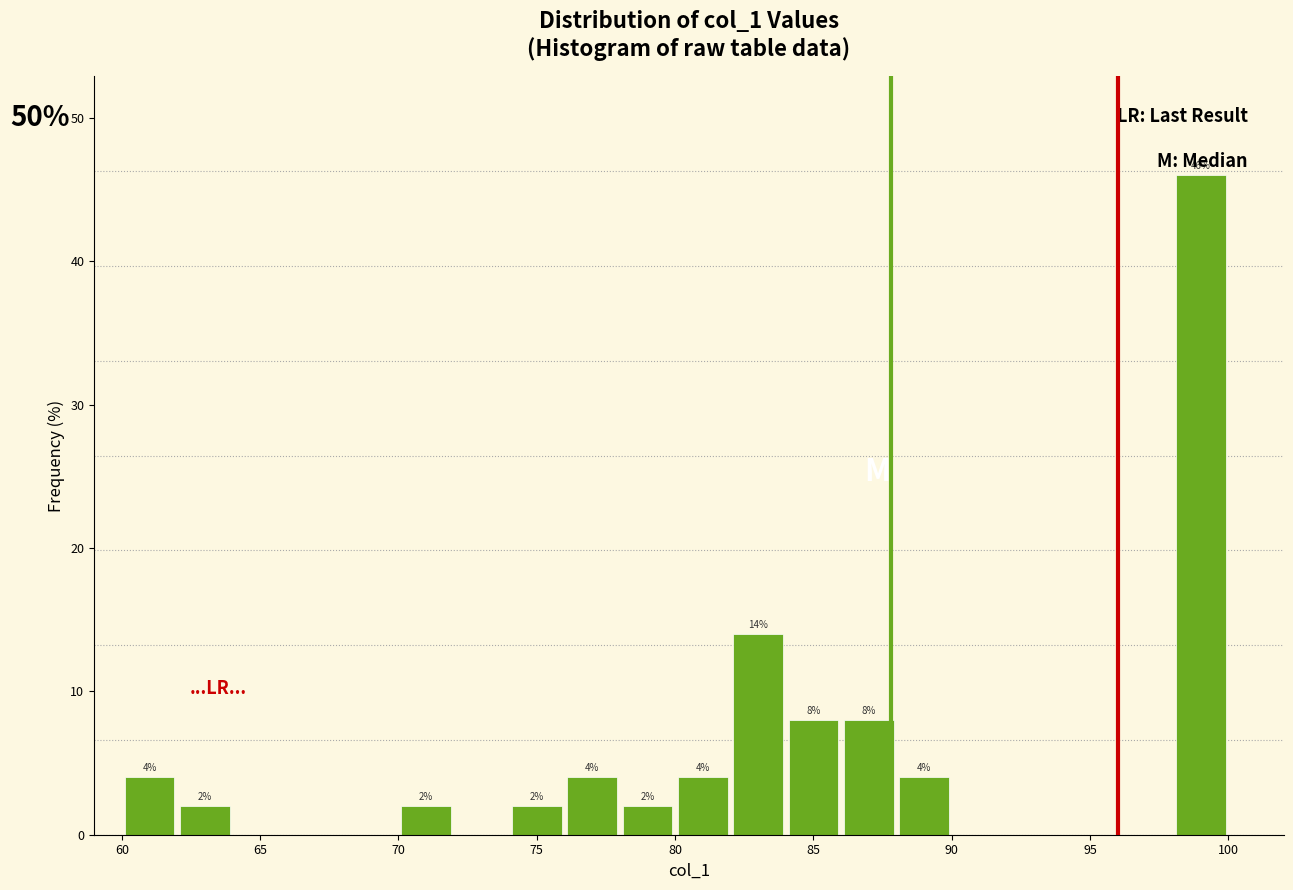

Over which range of the x-axis is the bar tallest?

98 to 100